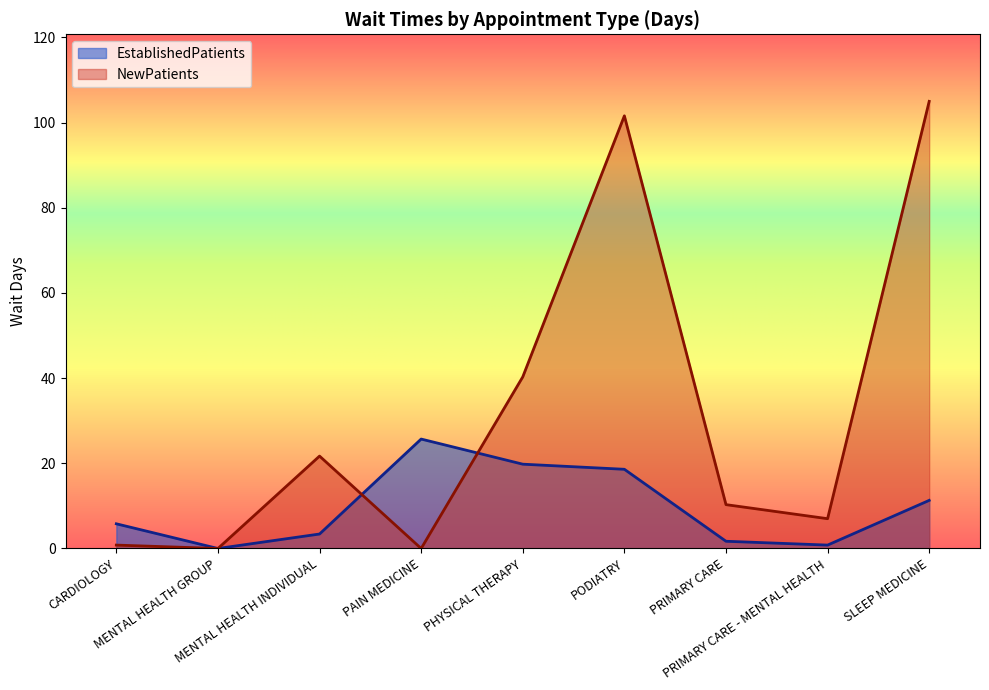

Reading right to left, extract all data points from this chart.

EstablishedPatients: SLEEP MEDICINE=11.3	PRIMARY CARE - MENTAL HEALTH=0.8	PRIMARY CARE=1.7	PODIATRY=18.6	PHYSICAL THERAPY=19.8	PAIN MEDICINE=25.7	MENTAL HEALTH INDIVIDUAL=3.4	MENTAL HEALTH GROUP=0.0	CARDIOLOGY=5.8
NewPatients: SLEEP MEDICINE=105.0	PRIMARY CARE - MENTAL HEALTH=7.0	PRIMARY CARE=10.3	PODIATRY=101.6	PHYSICAL THERAPY=40.3	PAIN MEDICINE=0.0	MENTAL HEALTH INDIVIDUAL=21.7	MENTAL HEALTH GROUP=0.0	CARDIOLOGY=0.8